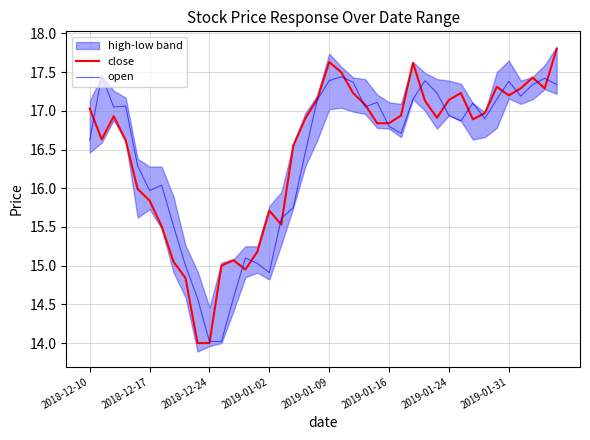

How many data points does each series have?

40